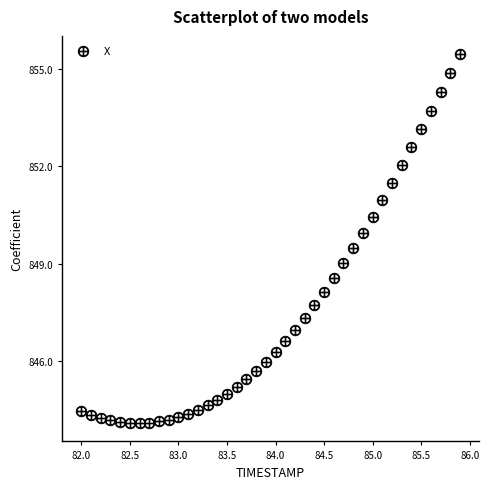

What is the range of X values (max minus min)?

3.9